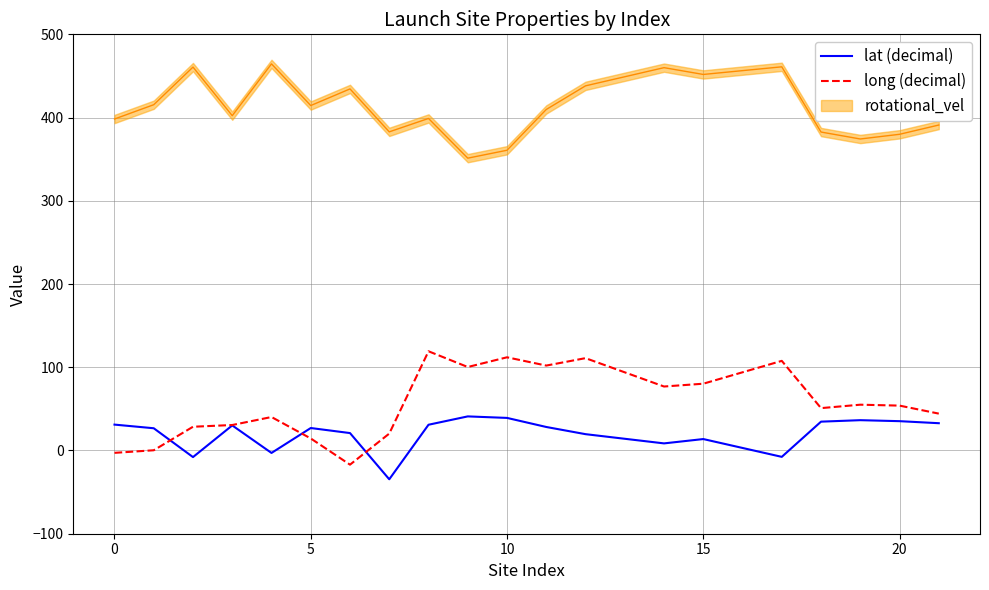

How many data points in long (decimal) are less than 53?

10